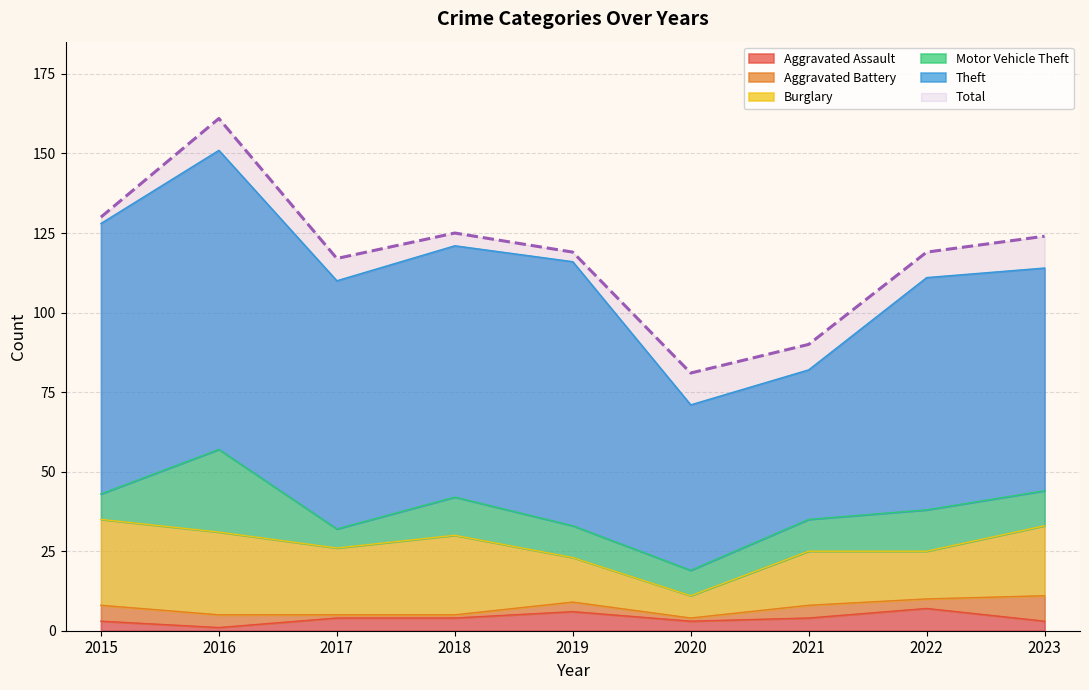

In Burglary, how many points are lower than both neighbors (excluding endpoints)?

3